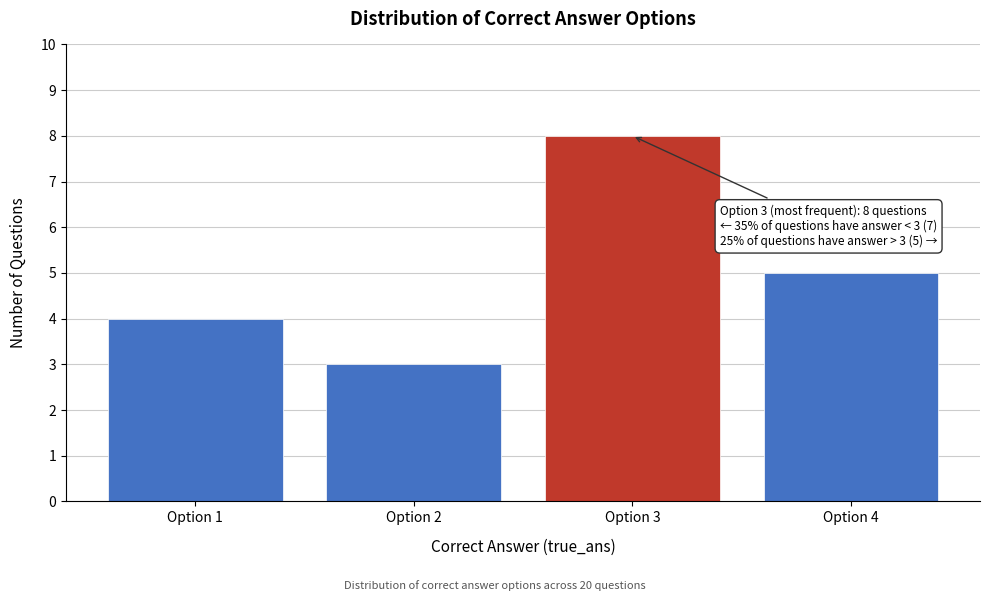

Reading left to right, extract all data points from this chart.

4	3	8	5